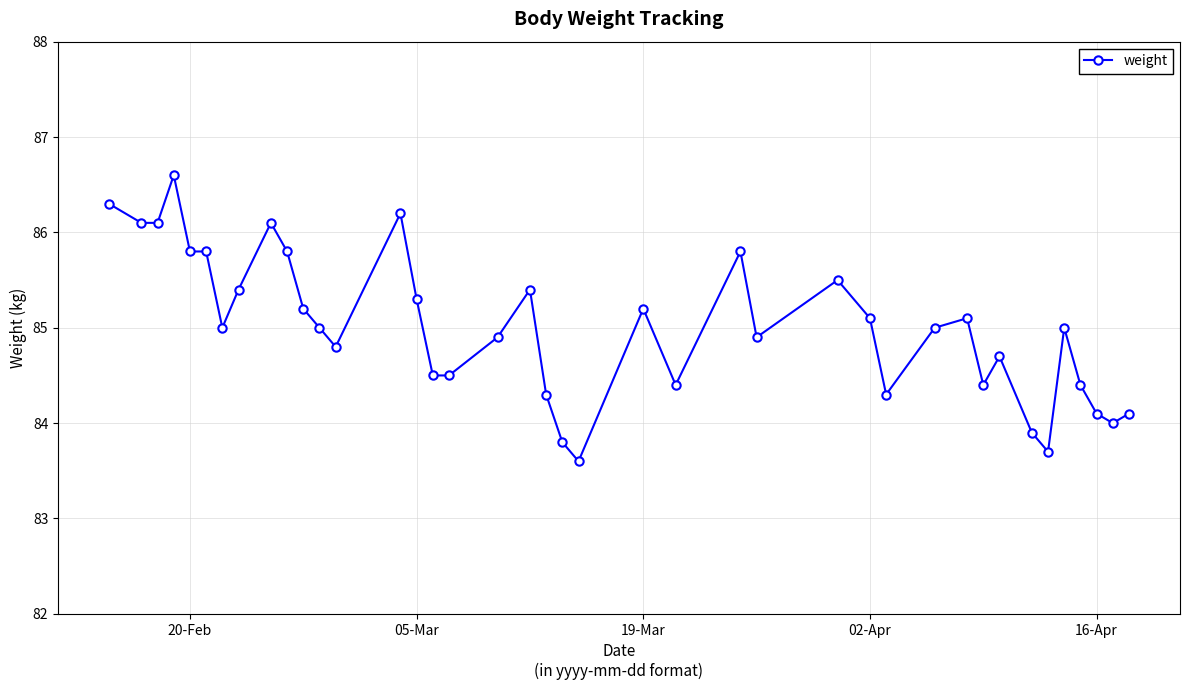

What is the value of the 37th point from the left?

84.4